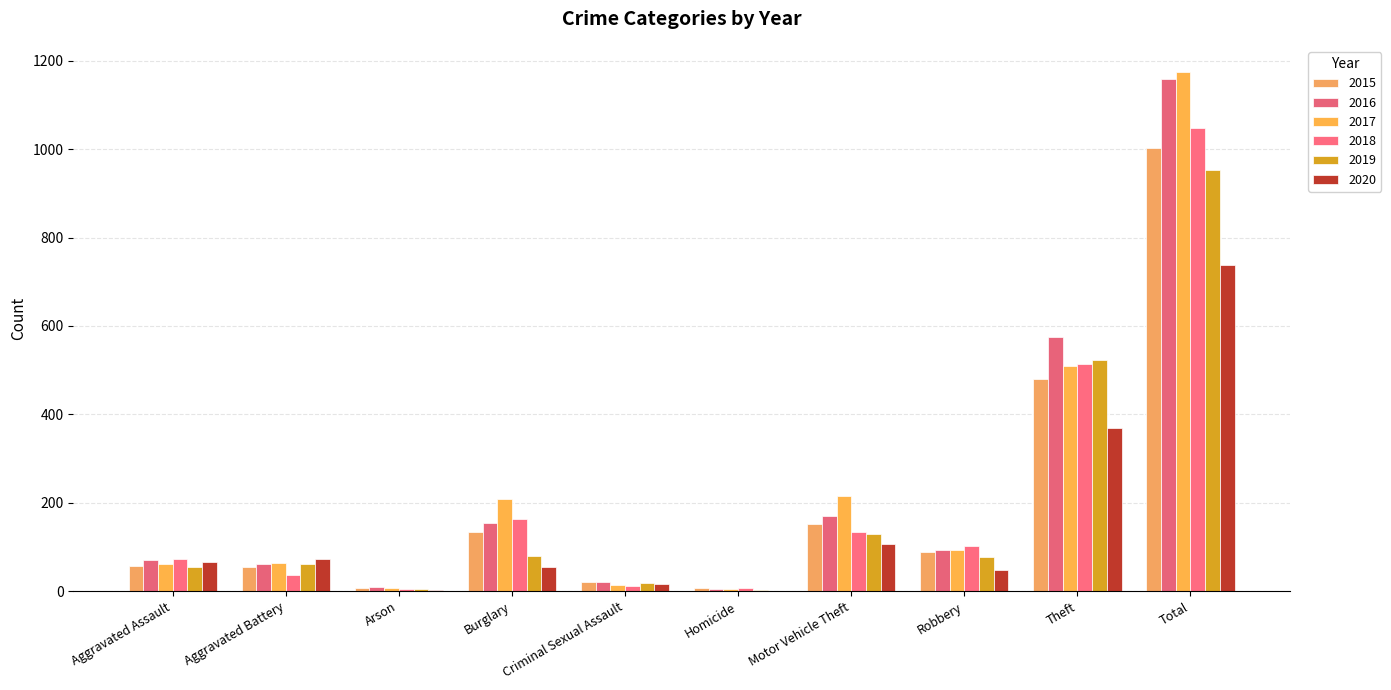

What is the minimum value shown in the chart?

1